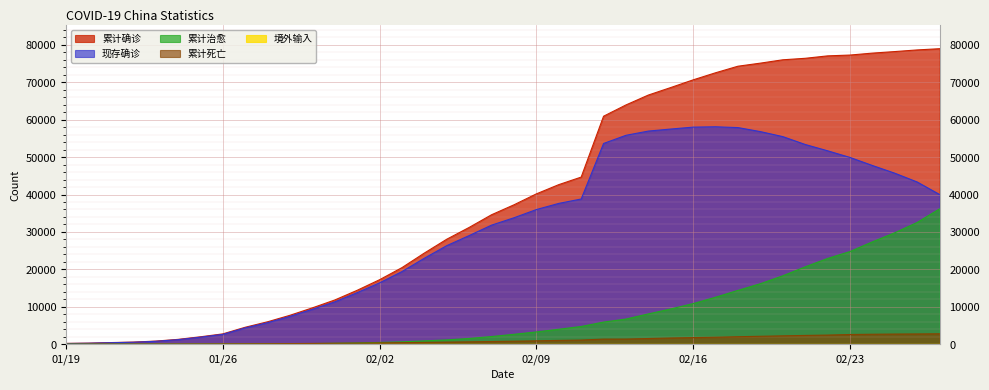

List the series in order of their overall mean, highest first.

累计确诊, 现存确诊, 累计治愈, 累计死亡